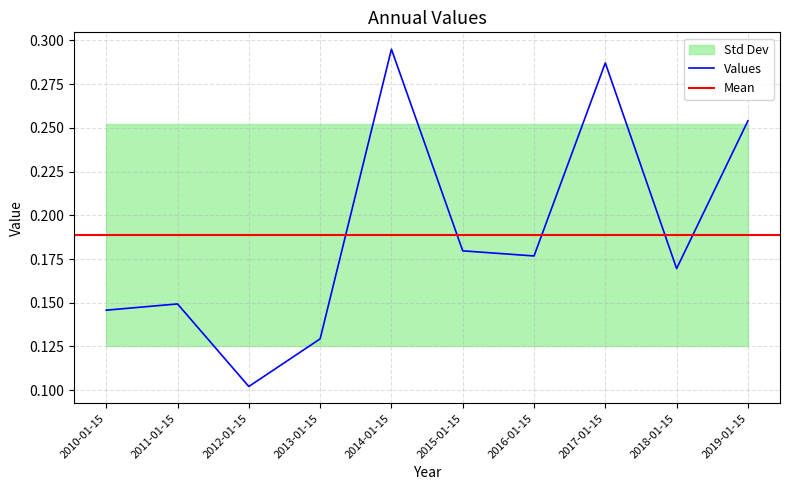

What is the smallest value displayed?

0.1